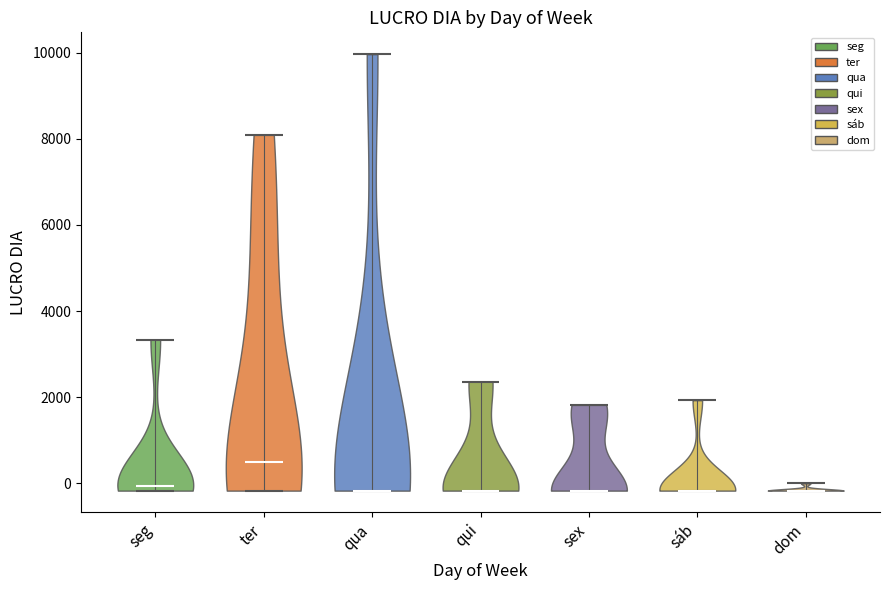

What is the lowest point the violin for qui reaches on the y-axis? The values are not printed on the chart, so give them approximately, as read against the axis.

-200